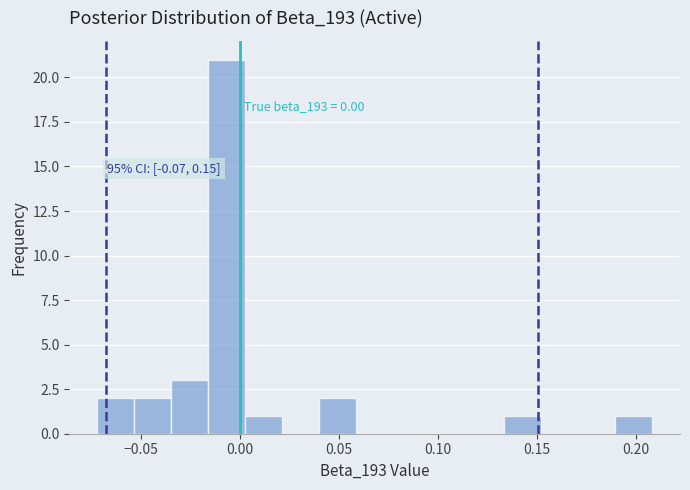

Read against the x-axis, roughly where is the centre of the tallest bar?

-0.005